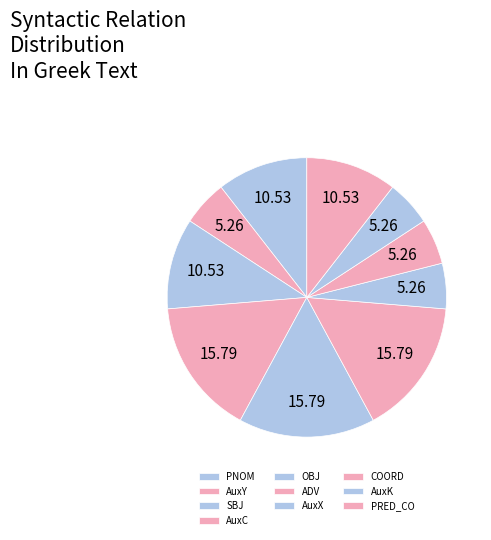

Do AuxY and AuxK together represent more than half of the pie?

No